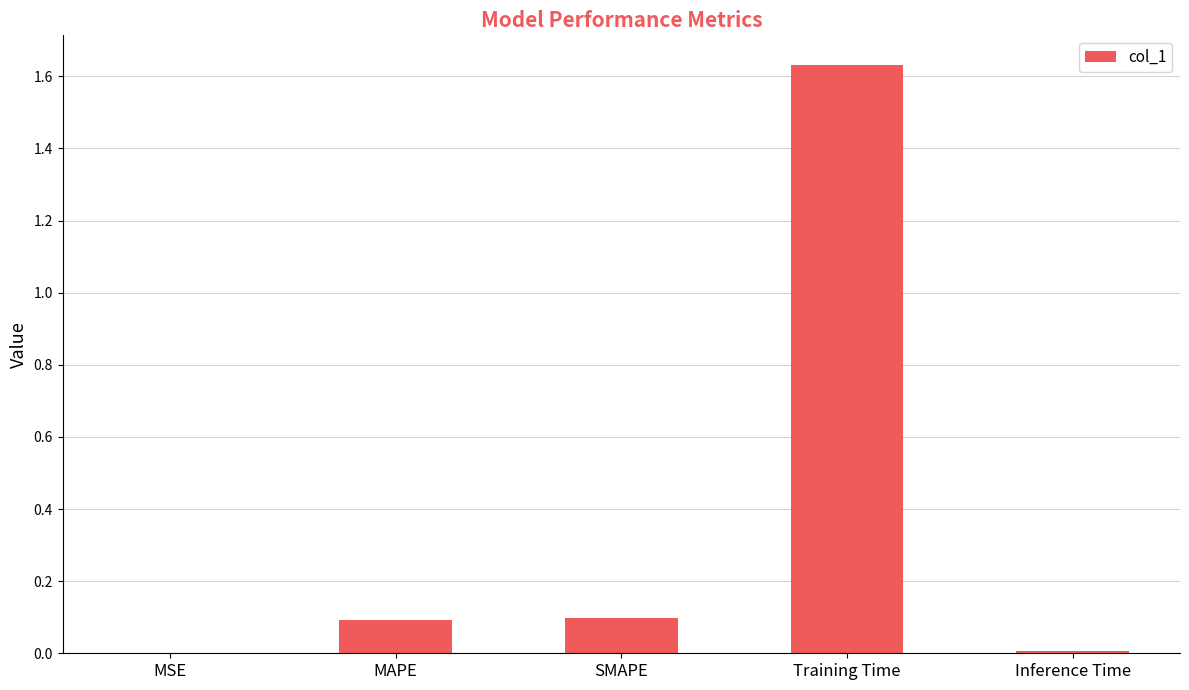

True or false: the data shows 0.1 at MAPE.

True